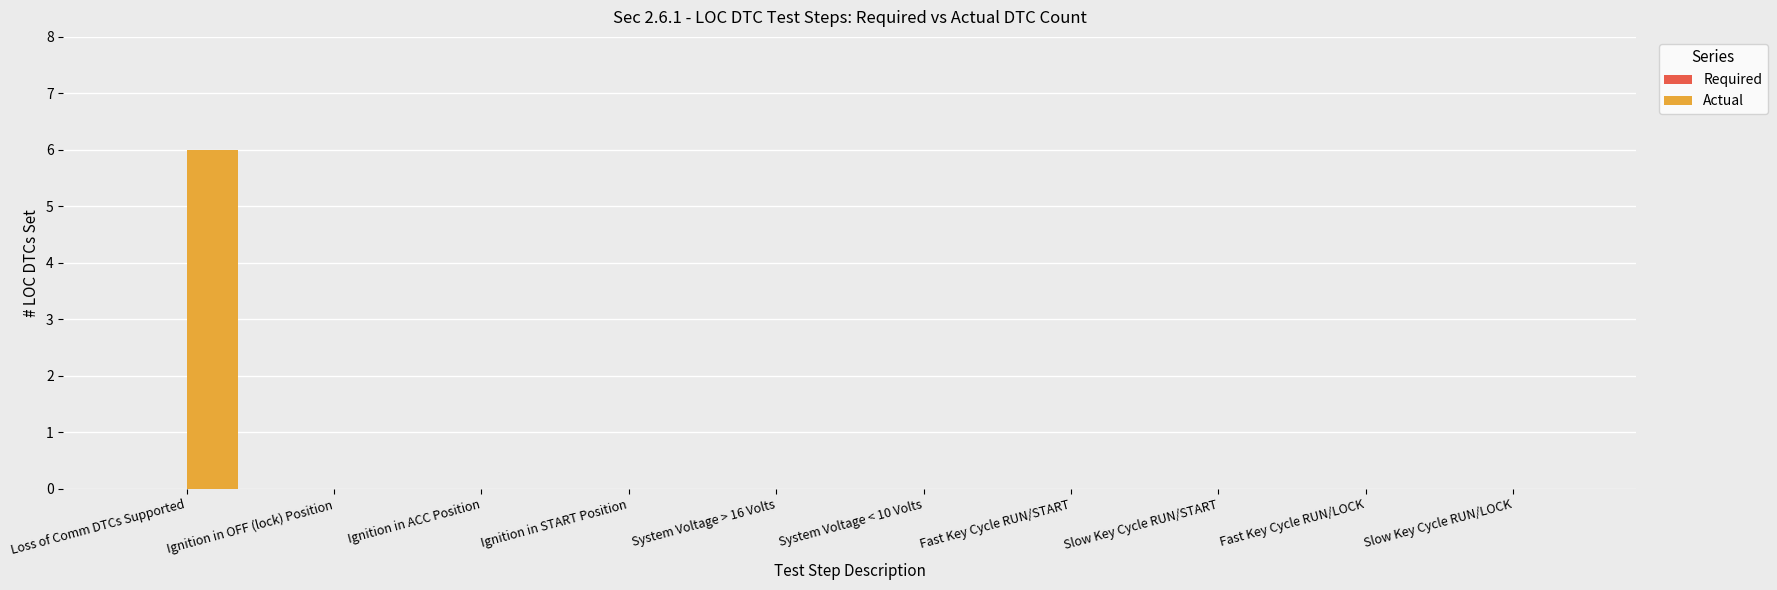

What is the maximum value shown in the chart?

6